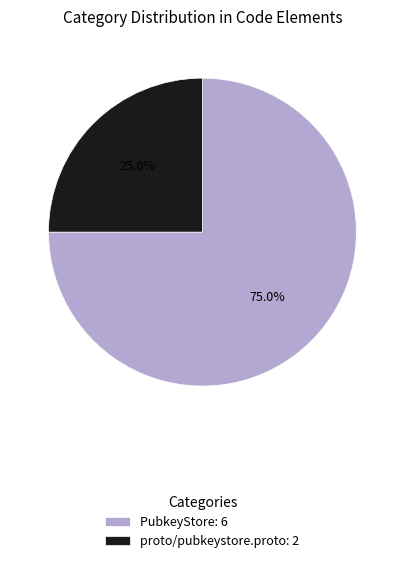

To the nearest percent, what is the combined percentage of PubkeyStore and proto/pubkeystore.proto?

100%